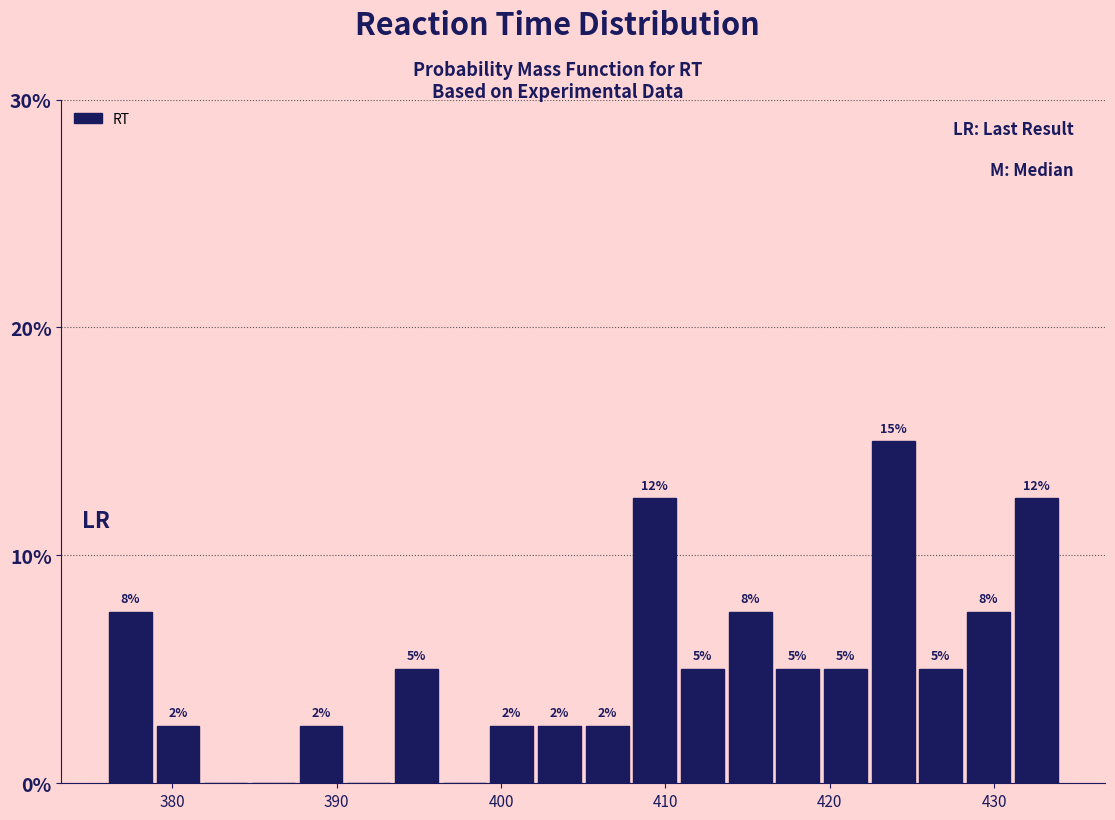

Read against the x-axis, roughly where is the centre of the tallest bar?

424